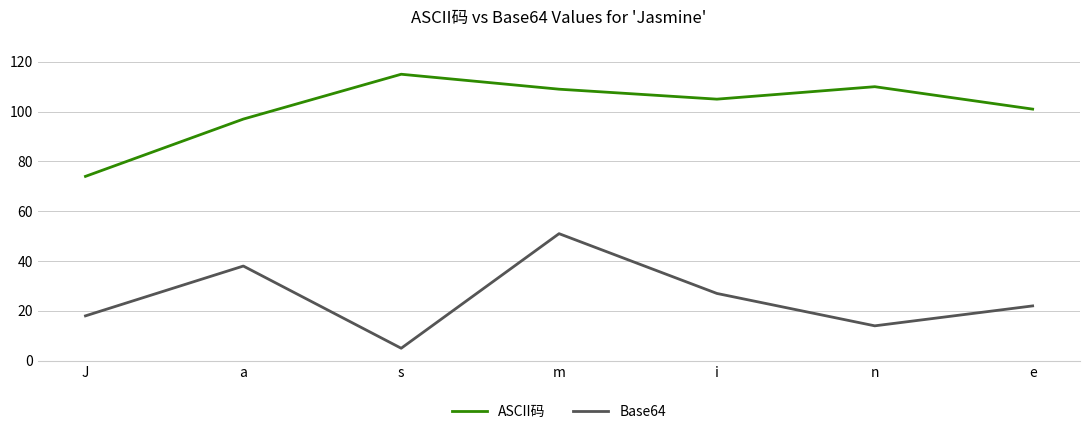

What is the difference between the ASCII码 values at a and i?

8